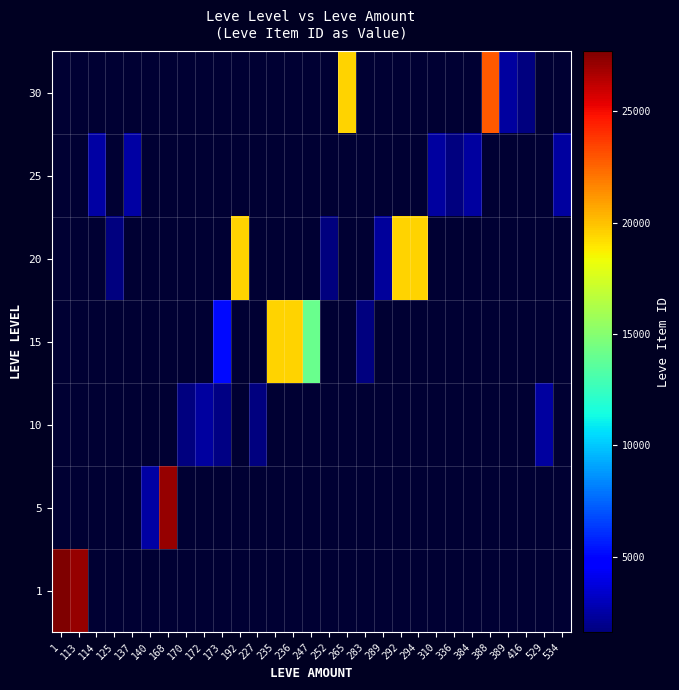

At how many categories does at least one series exceed 21015?

4